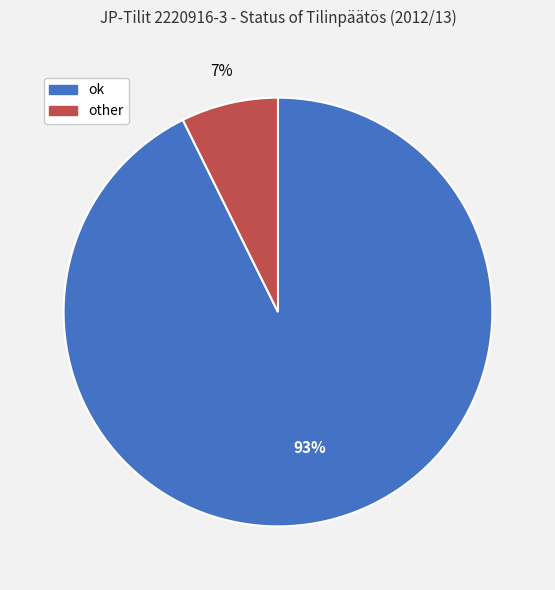

Which has a higher value, other or ok?

ok